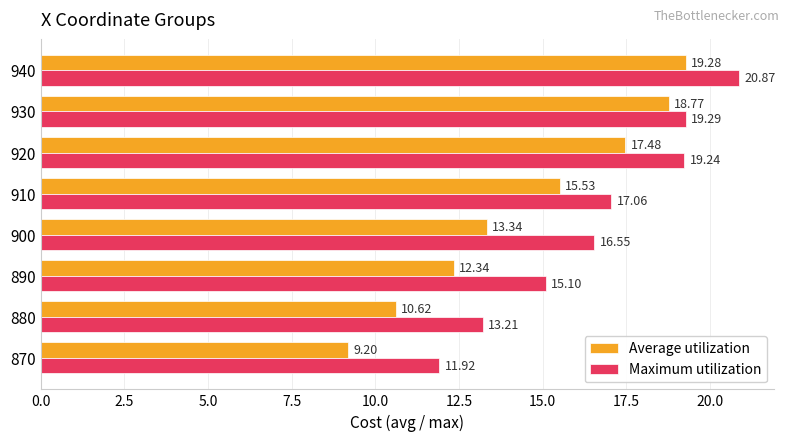

Rank the series by their average value, from lowest to highest.

Average utilization, Maximum utilization